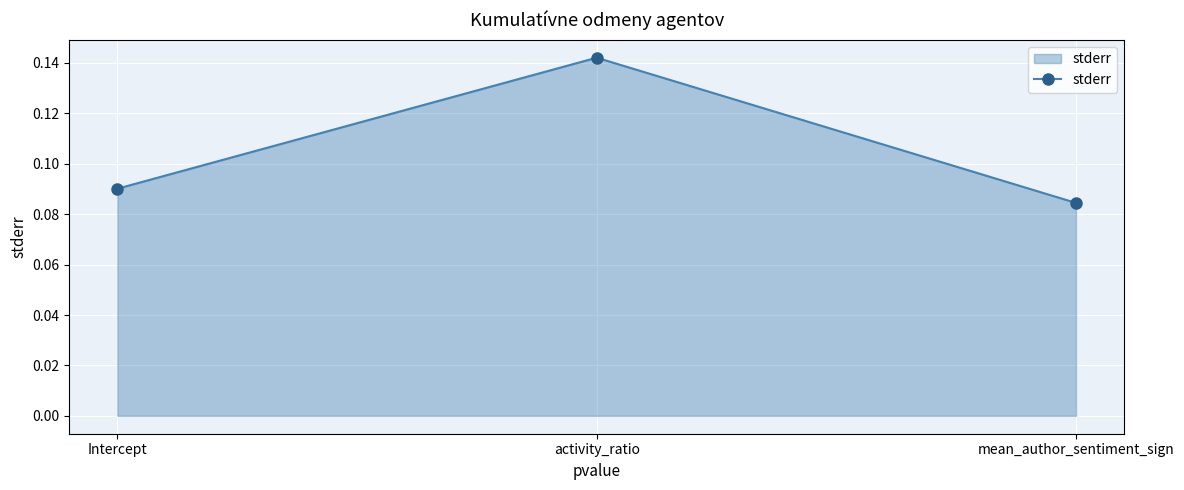

What is the sum of the values at activity_ratio and Intercept?

0.2